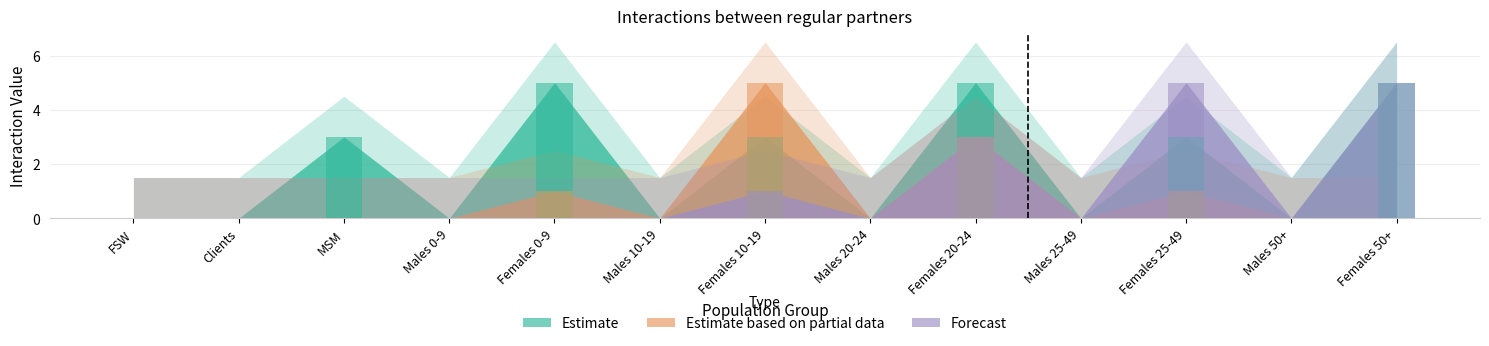

How many values in Males 25-49 are above zero?

6